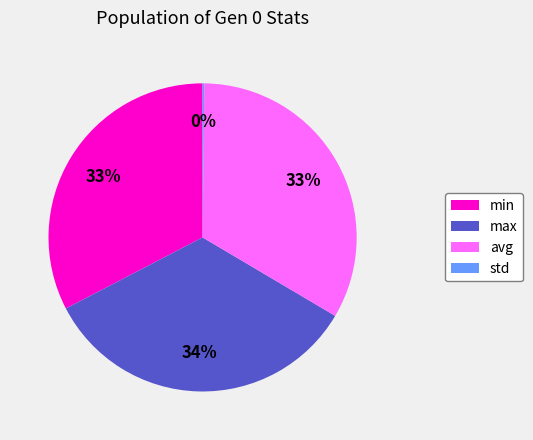

Approximately how many times larger is the value at min compared to max?

1.0